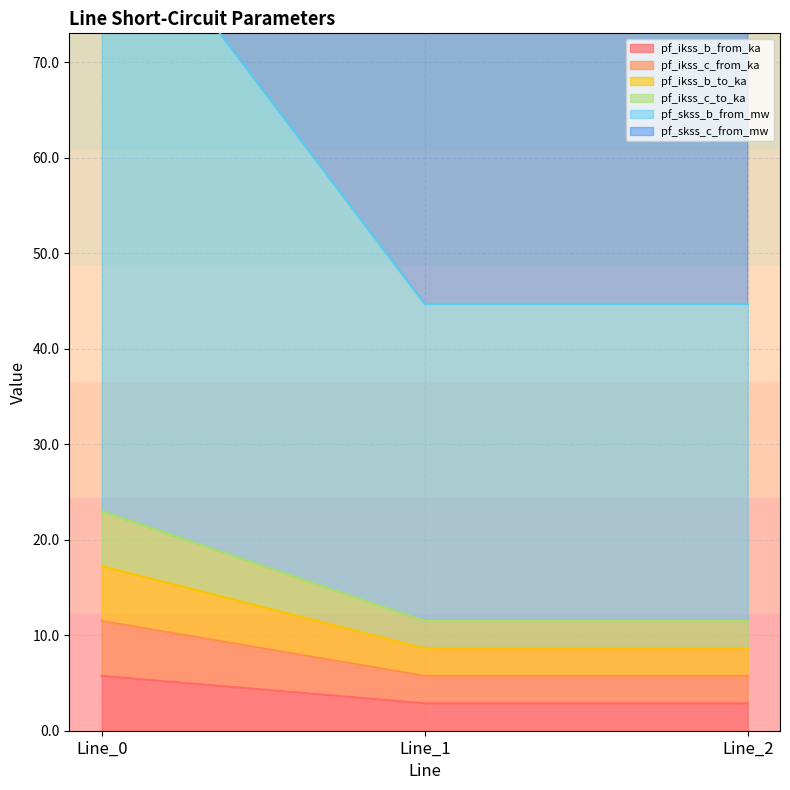

Is it true that pf_ikss_b_from_ka equals 5.7 at Line_0?

True